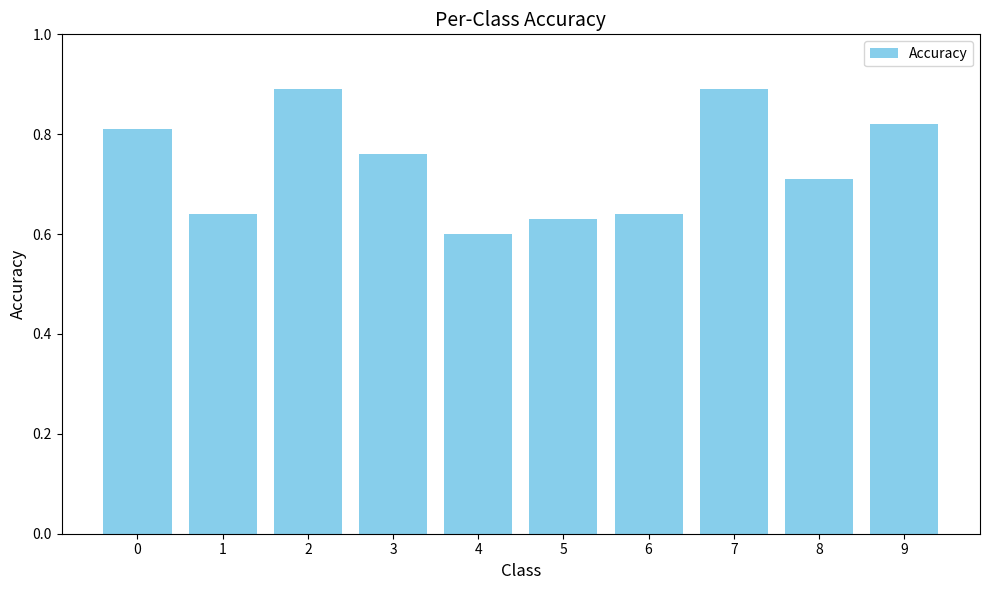

The value at 8 is 1.1. True or false?

False